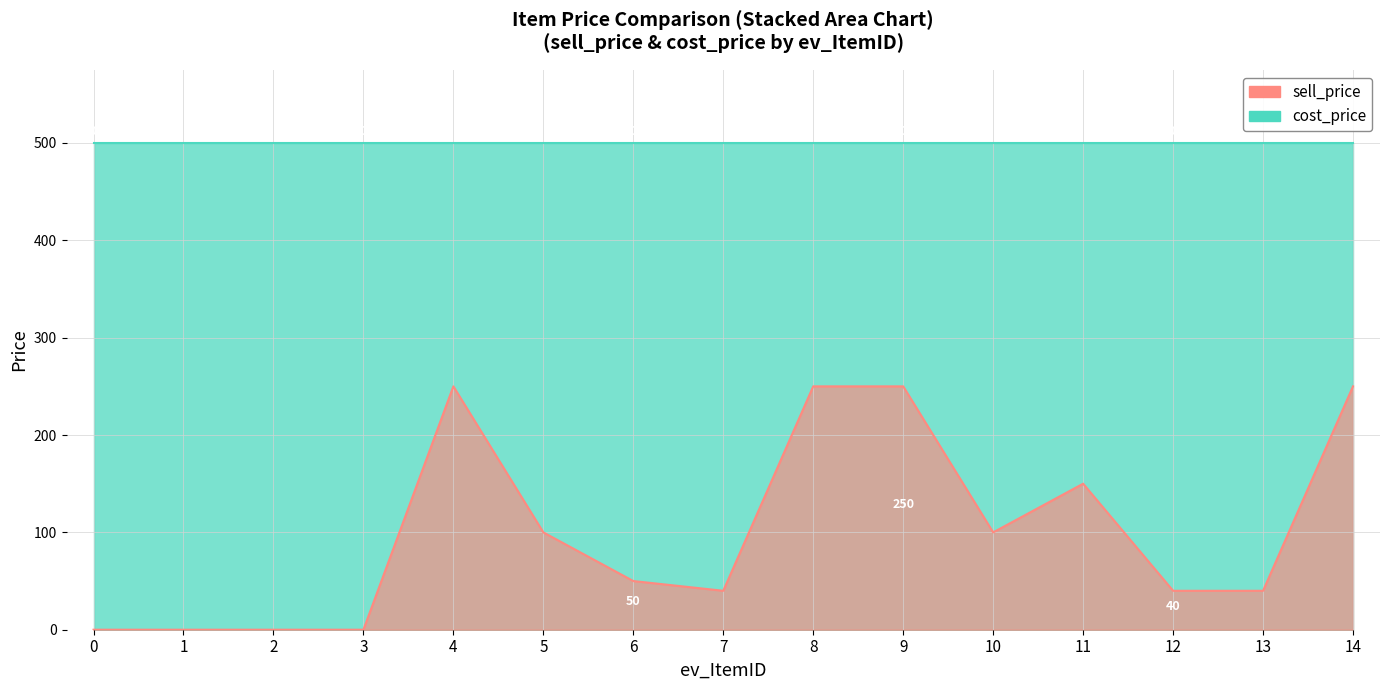

List the labels in order of value, smallest first.

0, 1, 2, 3, 7, 12, 13, 6, 5, 10, 11, 4, 8, 9, 14